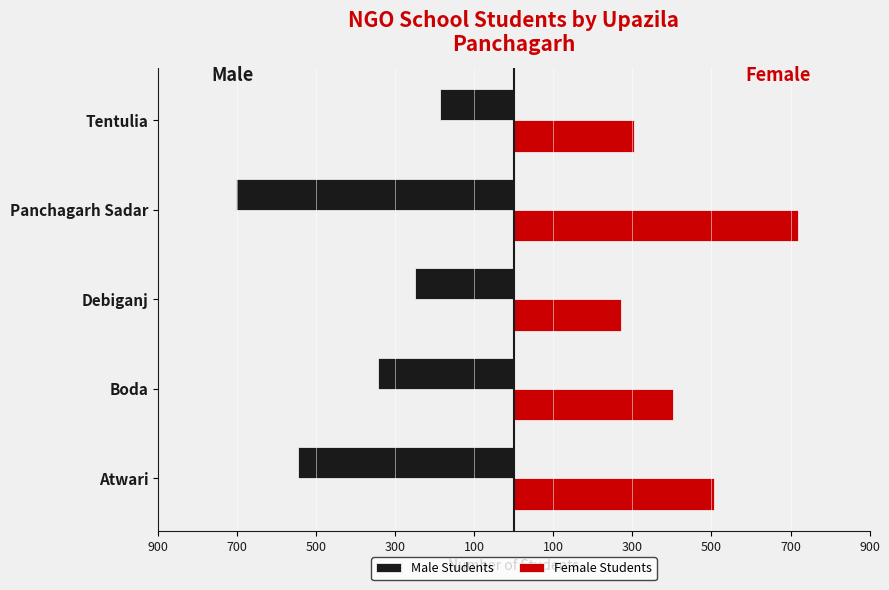

What are all the series names shown in the legend?

Male Students, Female Students